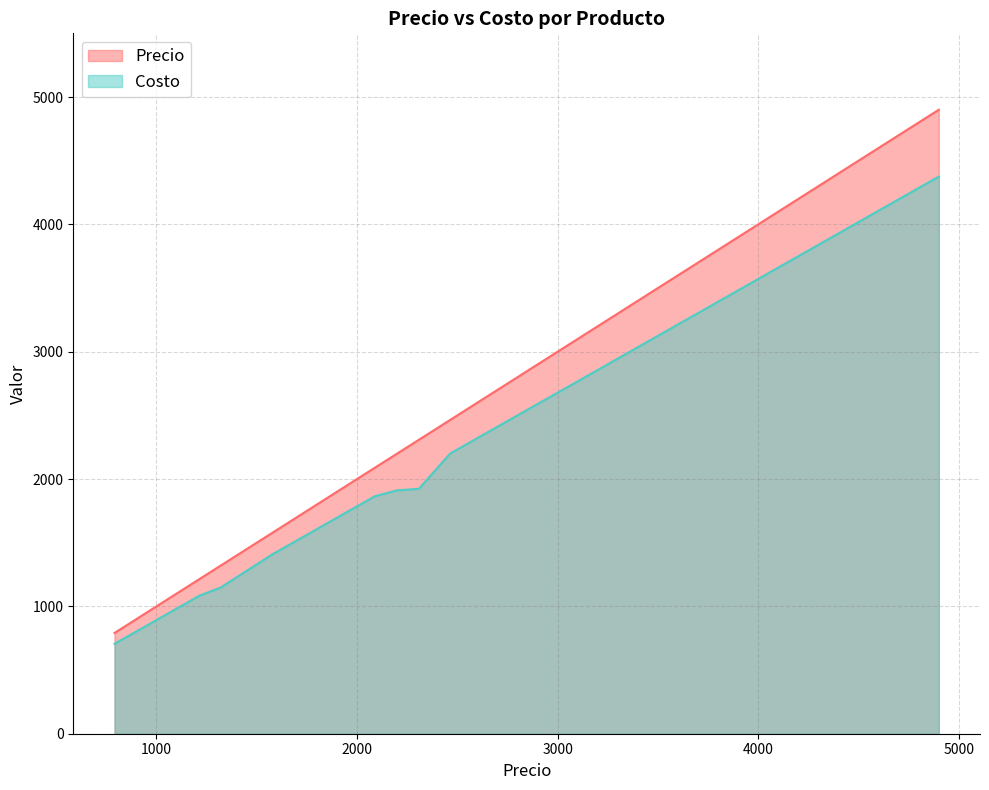

Reading left to right, extract all data points from this chart.

Precio: 791=791	1215=1215	1320=1320	1581=1581	1760=1760	1811=1811	1897=1897	1990=1990	2080=2080	2089=2089	2198=2198	2308=2308	2464=2464	2484=2484	2793=2793	3086=3086	3291=3291	3454=3454	3478=3478	3616=3616	3628=3628	4238=4238	4698=4698	4900=4900
Costo: 791=706	1215=1085	1320=1148	1581=1412	1760=1571	1811=1617	1897=1694	1990=1777	2080=1857	2089=1865	2198=1911	2308=1923	2464=2200	2484=2218	2793=2494	3086=2755	3291=2938	3454=3084	3478=3105	3616=3229	3628=3239	4238=3784	4698=4195	4900=4375